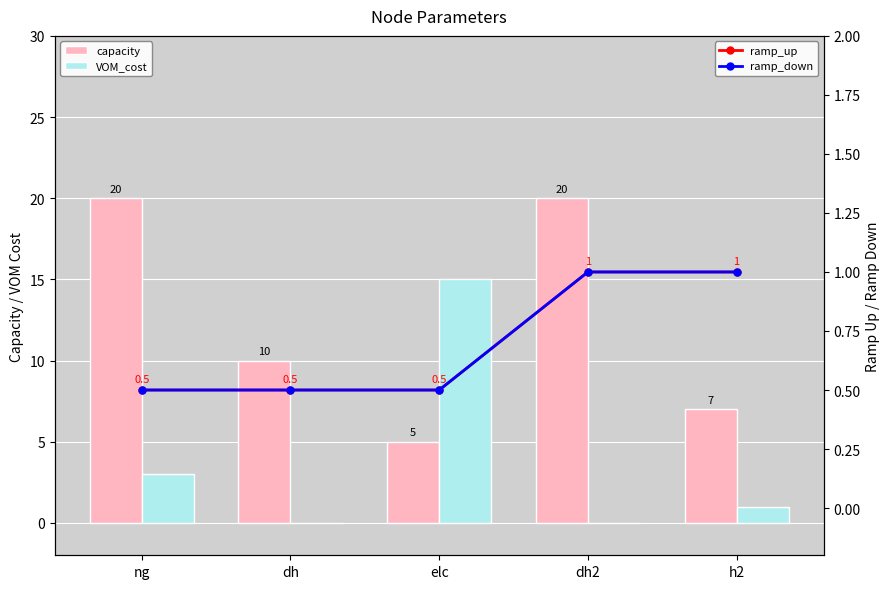

Is it true that capacity equals 5.0 at elc?

True